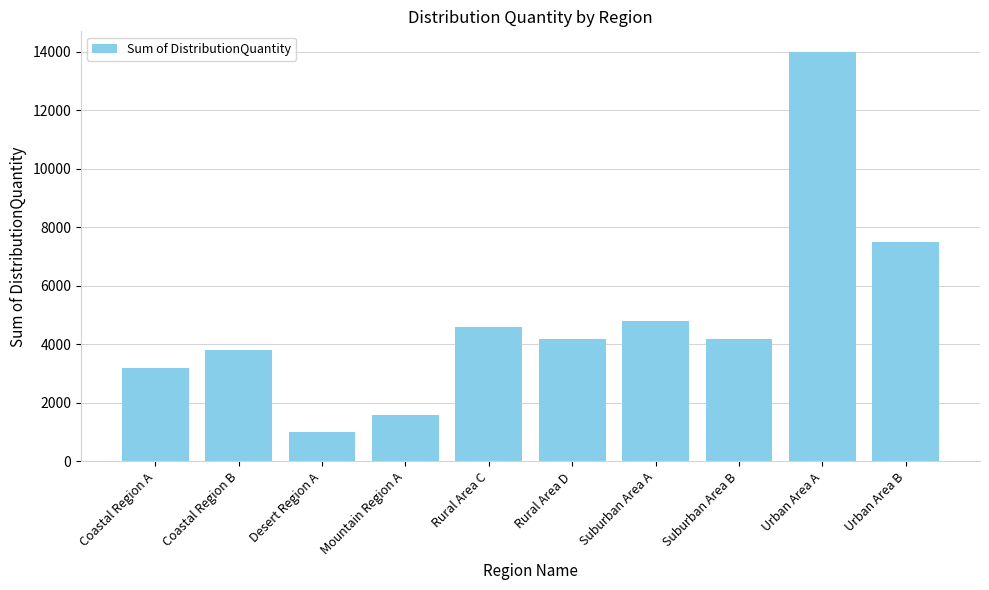

The value at Rural Area D is 6241. True or false?

False